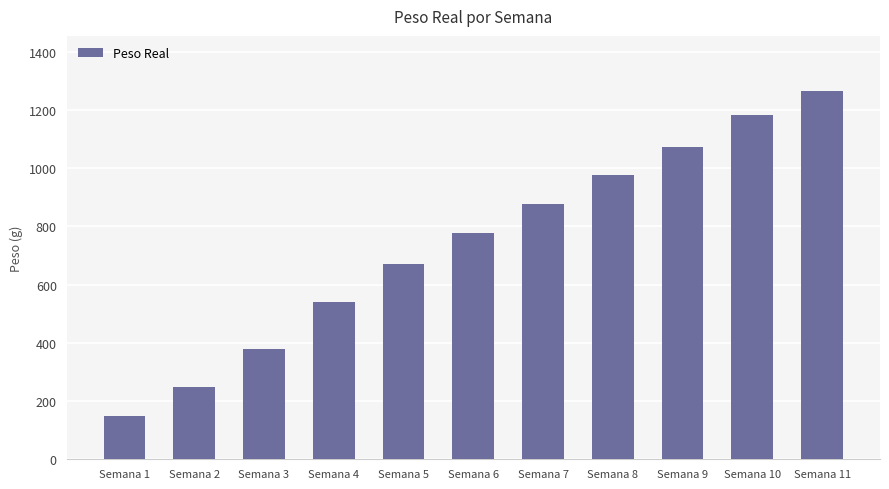

What is the change in value from Semana 2 to Semana 8?

+727.2